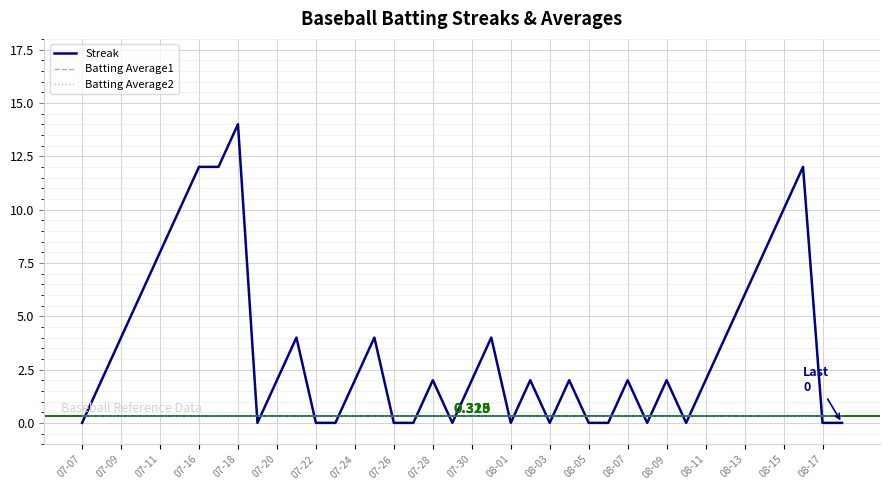

Which series has the widest spread of values?

Streak